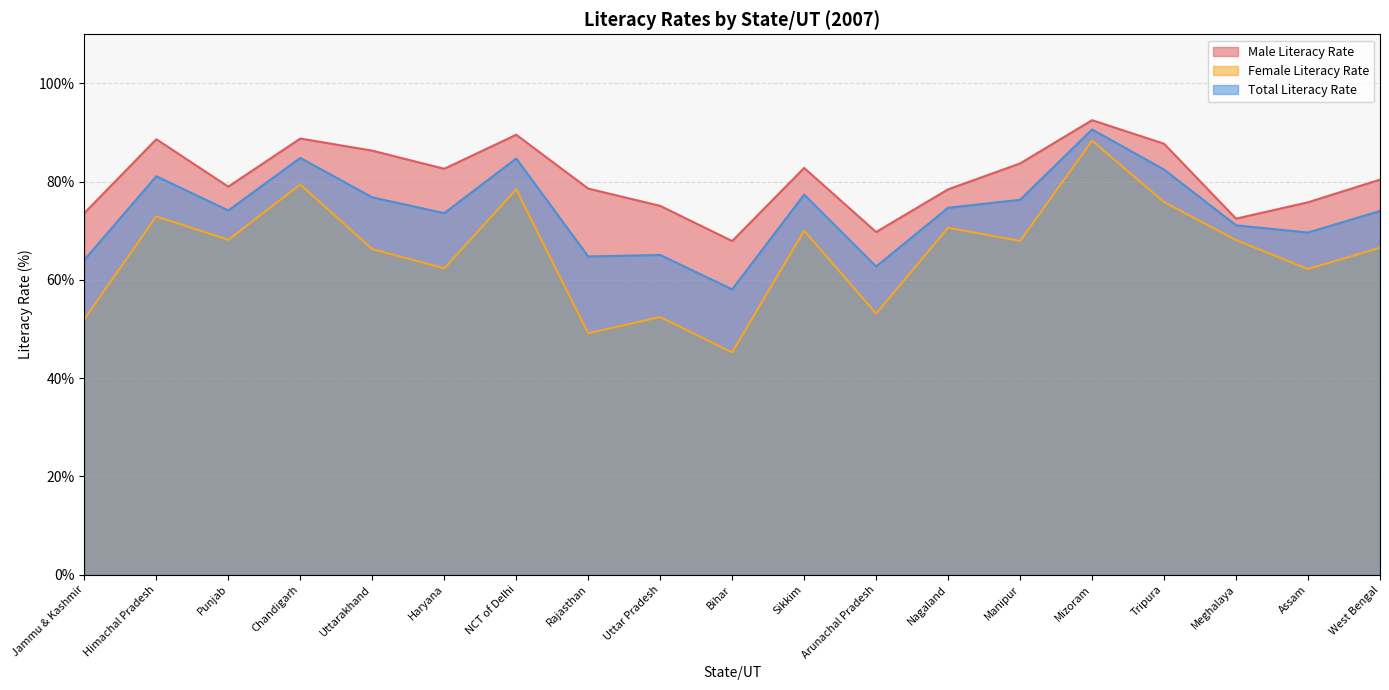

At which category does Total Literacy Rate reach its first local peak?

Himachal Pradesh